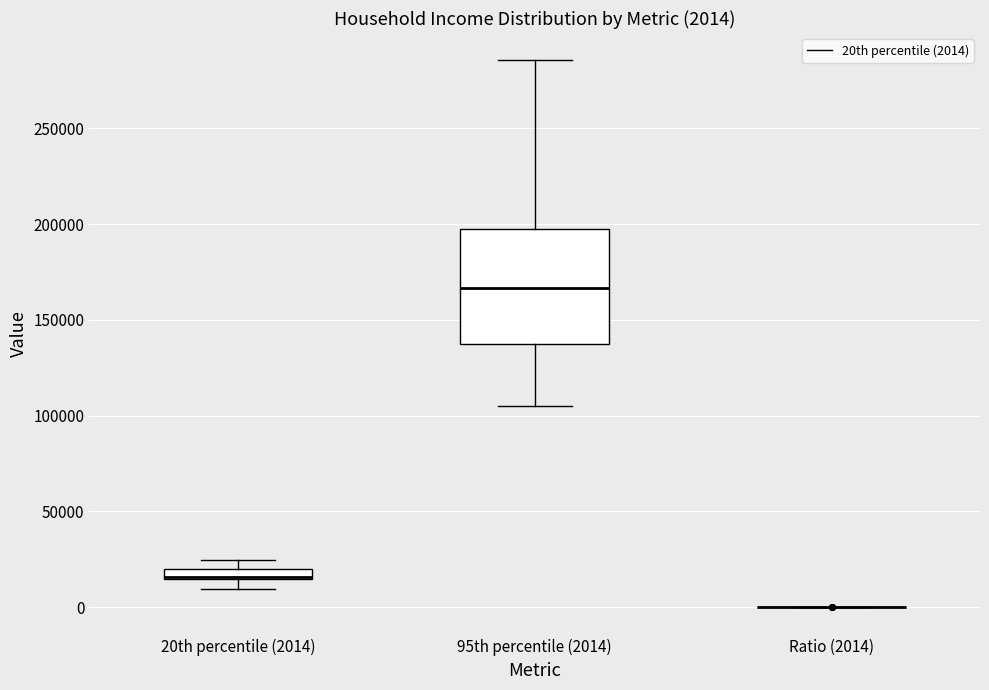

Comparing the boxes themselves (not the whiskers), which one is the tallest?

95th percentile (2014)